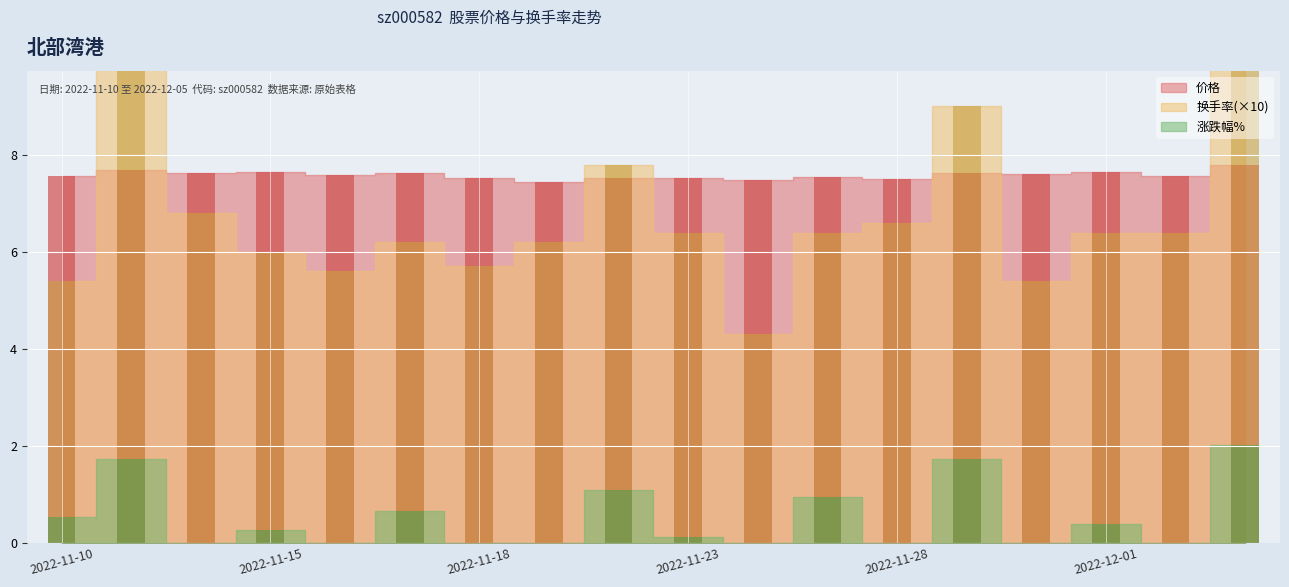

What is the average value of the 换手率 series?

6.9